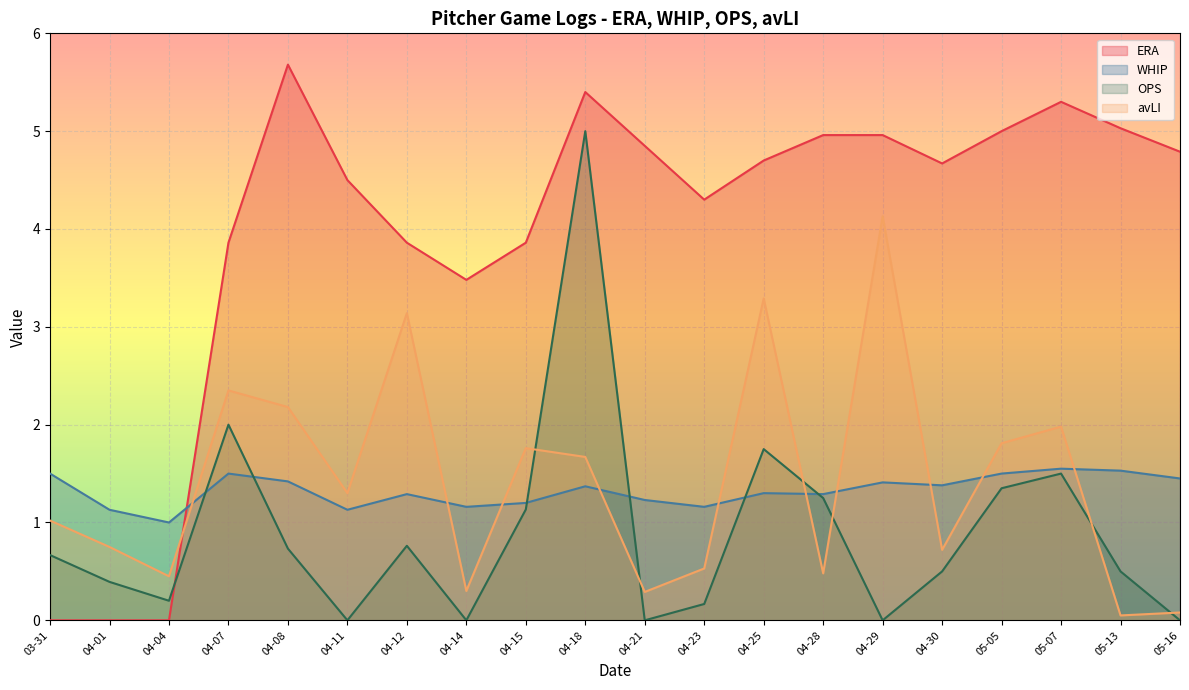

What is the difference between the second highest and minimum values in the avLI series?

3.2